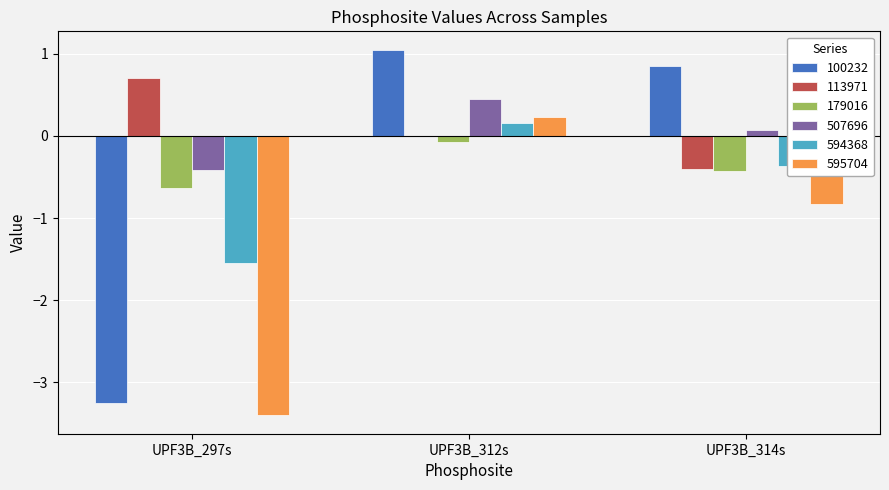

Where is 100232 nearest to the value -1?

UPF3B_314s